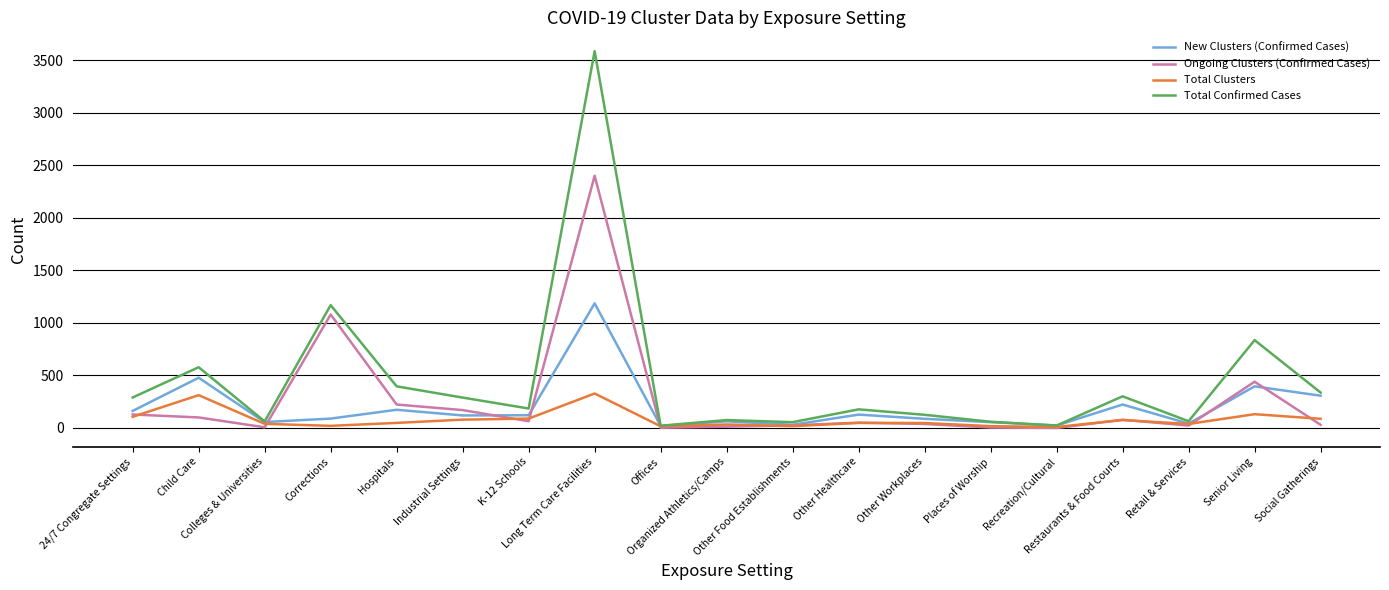

What is the difference between the Total Confirmed Cases values at Restaurants & Food Courts and Hospitals?

95